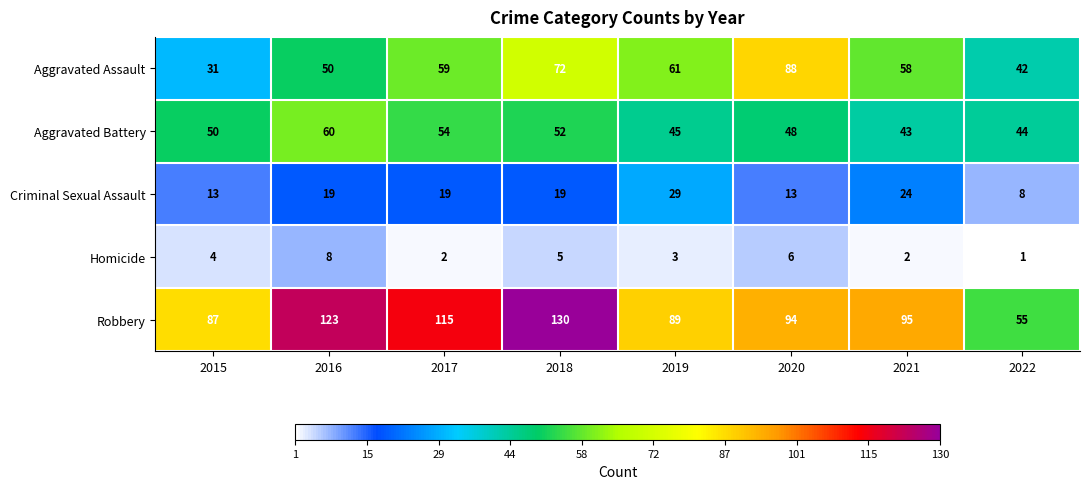

How many categories are shown in the chart?

8